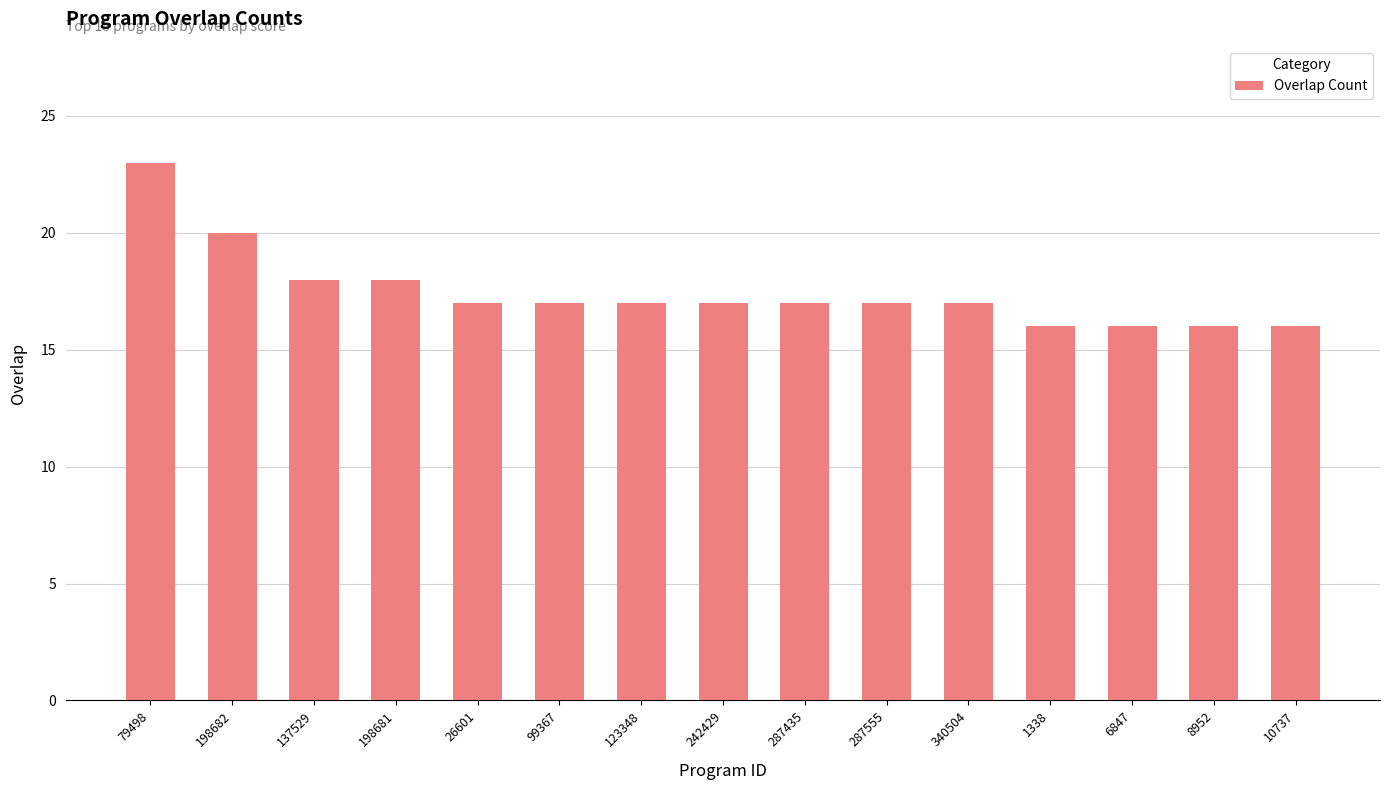

What is the value of the 10th bar from the left?

17